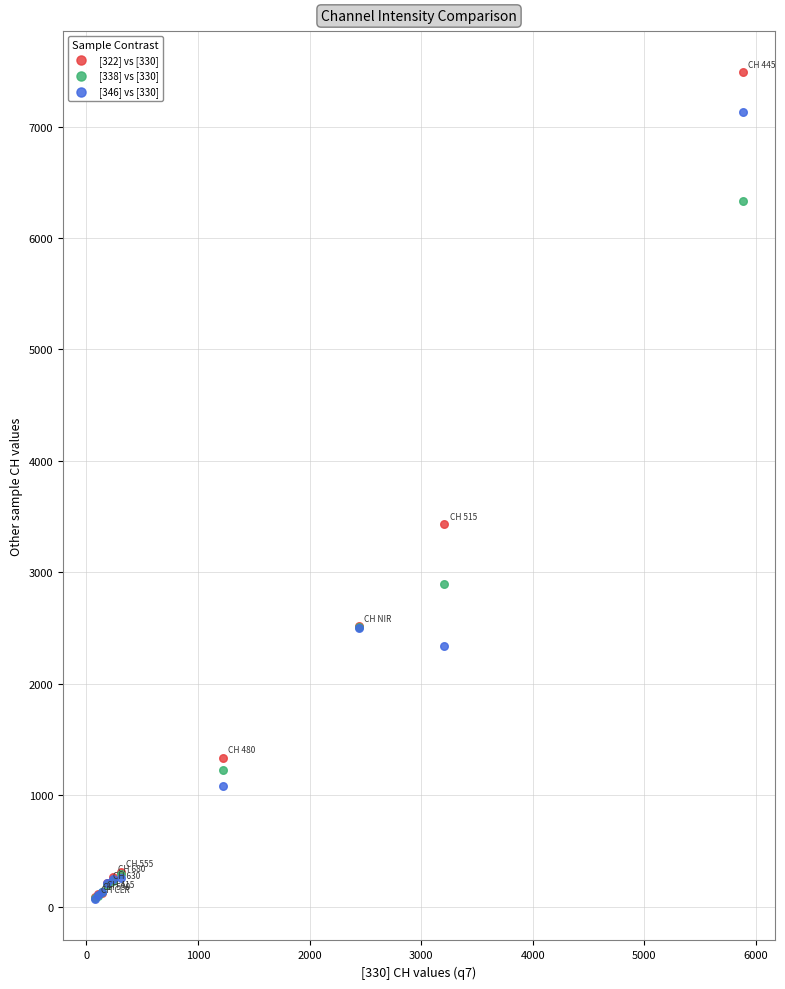

What are all the series names shown in the legend?

[322] vs [330], [338] vs [330], [346] vs [330]